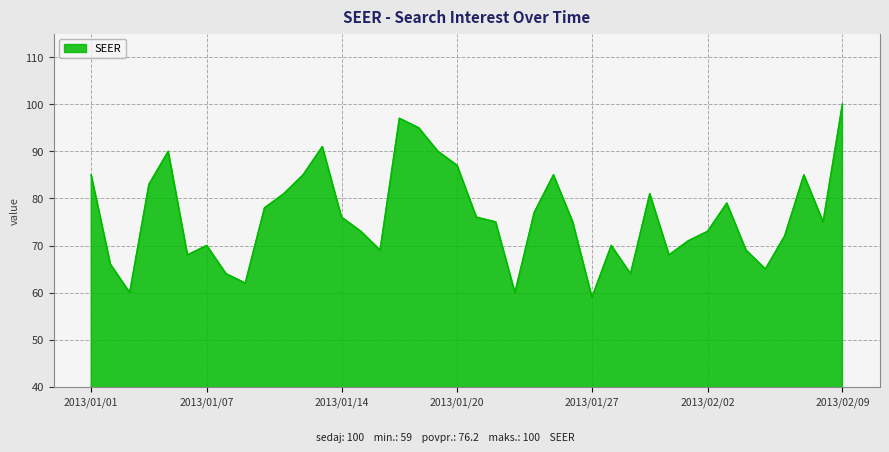

What is the minimum value shown in the chart?

59